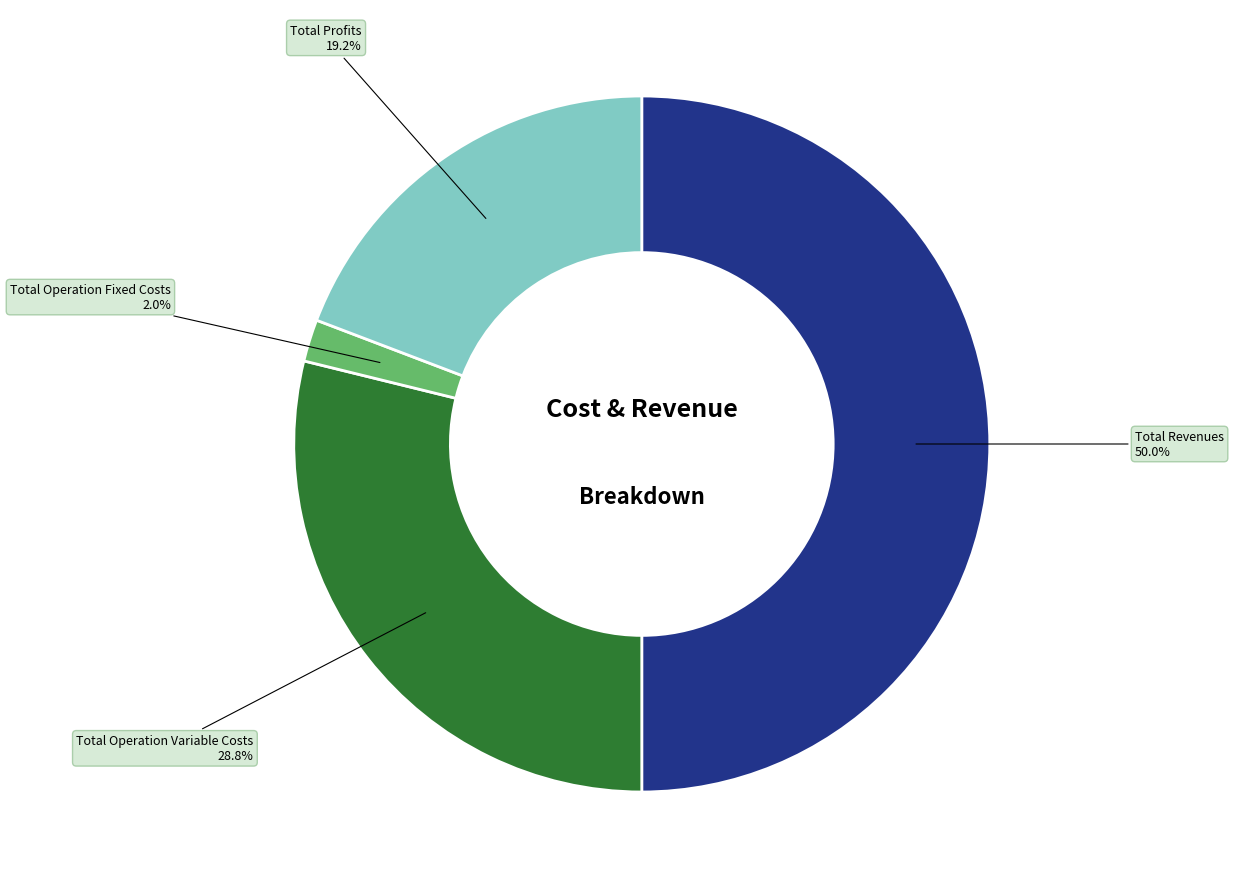

Which category has the smallest portion of the pie?

Total Operation Fixed Costs